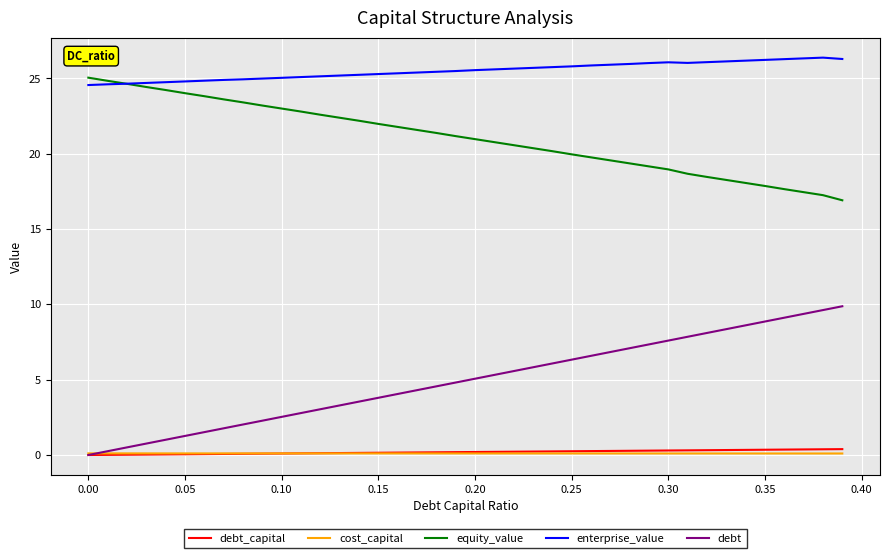

List the series in order of their peak value, lowest first.

cost_capital, debt_capital, debt, equity_value, enterprise_value